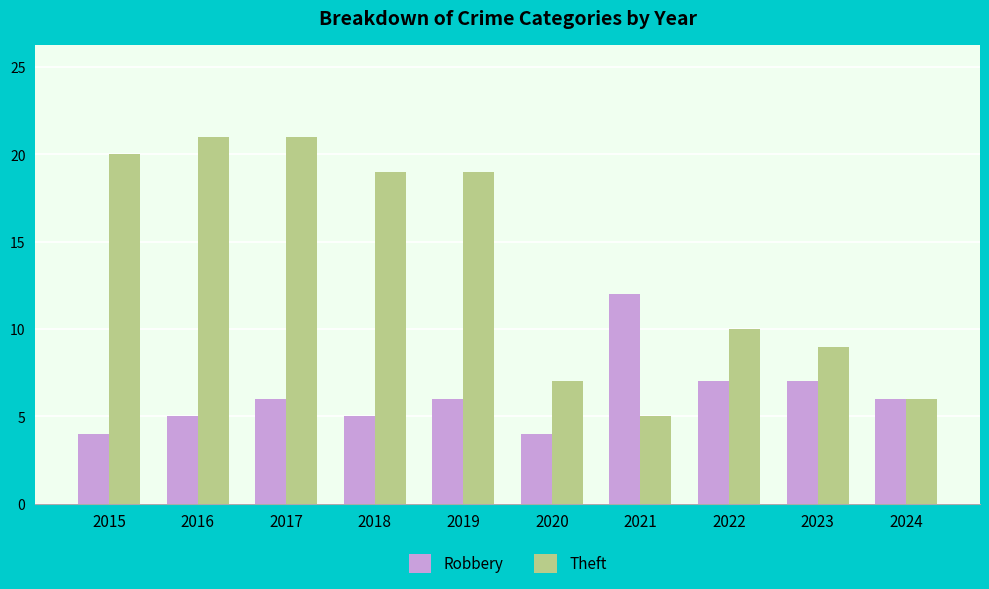

Reading left to right, list all the values displayed in this chart.

Robbery: 4	5	6	5	6	4	12	7	7	6
Theft: 20	21	21	19	19	7	5	10	9	6